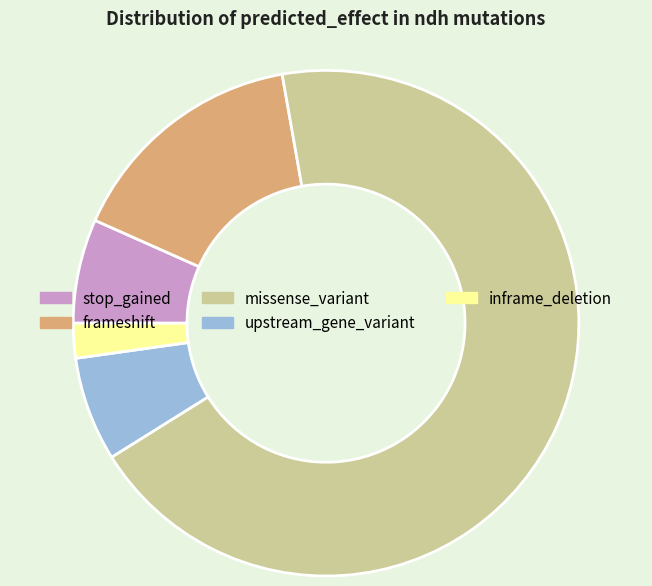

Is it true that upstream_gene_variant is 7% of the pie?

True